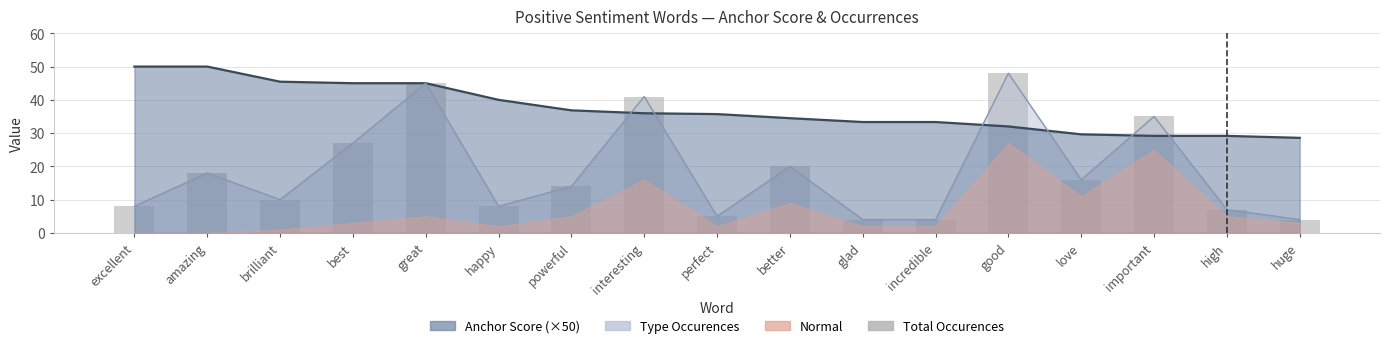

Is it true that the value at brilliant is 15?

False